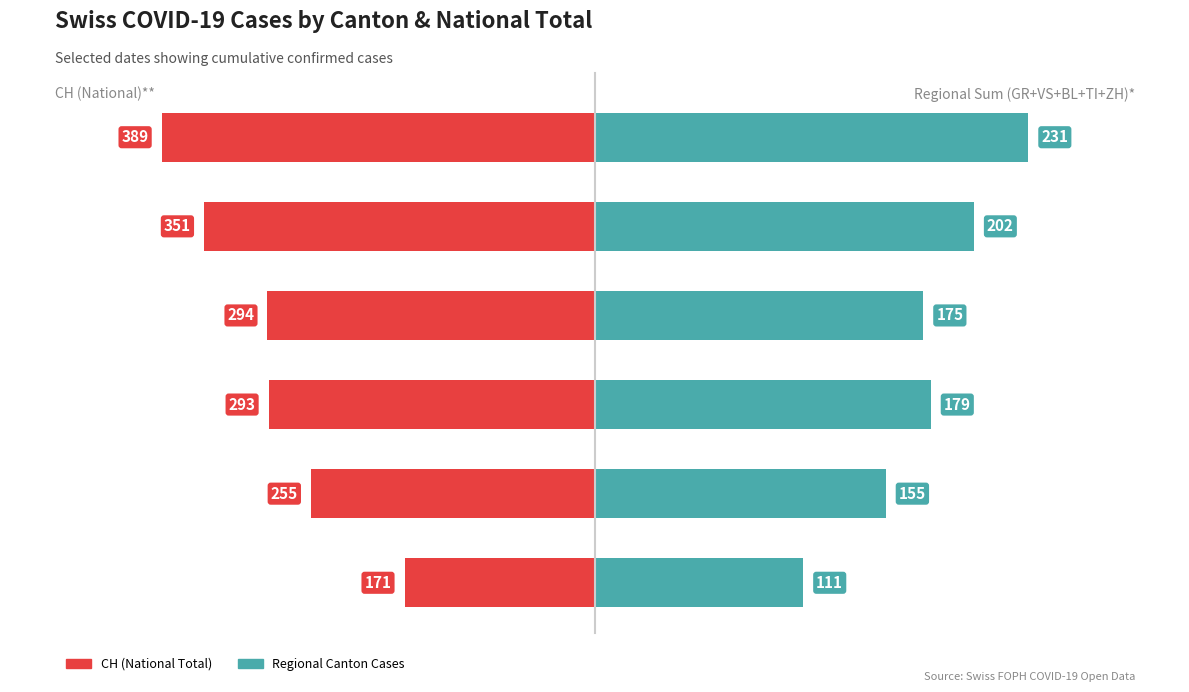

Reading right to left, transcribe all the data shown in this chart.

CH (National Total): -389	-351	-294	-293	-255	-171
Regional Canton Cases: 231	202	175	179	155	111